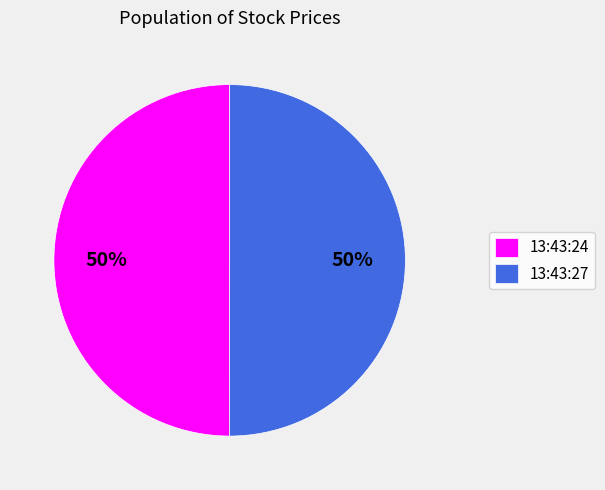

Do 13:43:24 and 13:43:27 together represent more than half of the pie?

Yes